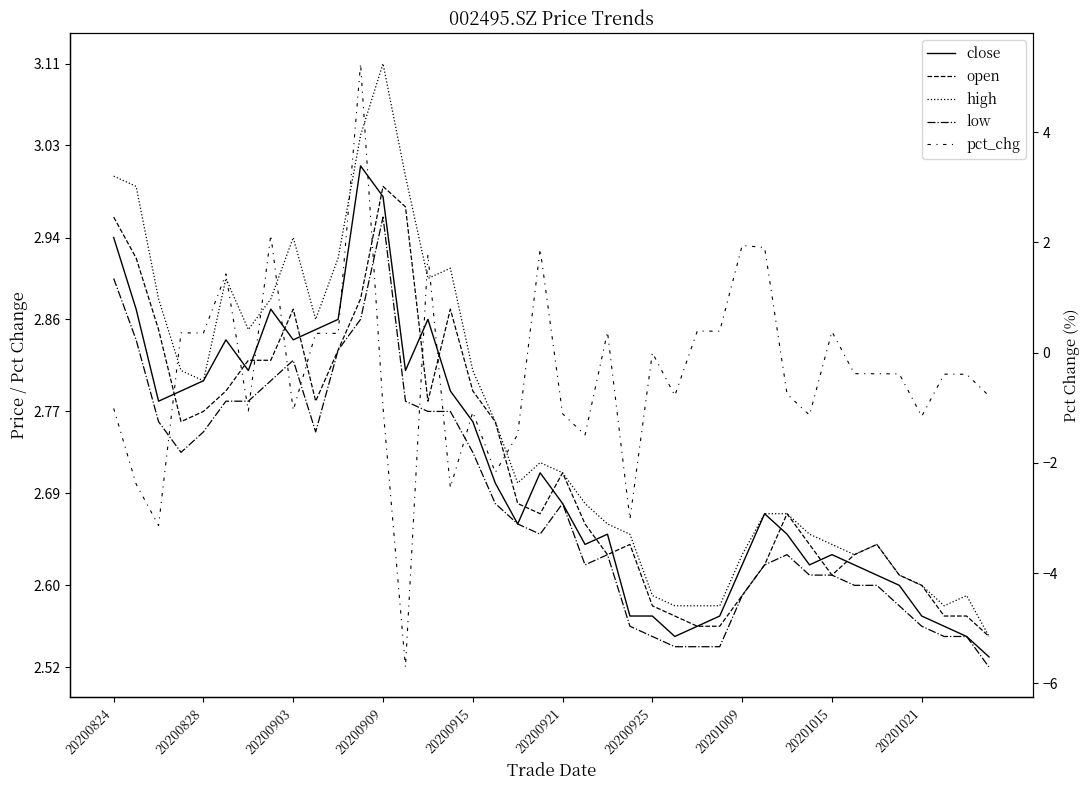

What is the total value across all series at 20200824?

10.8